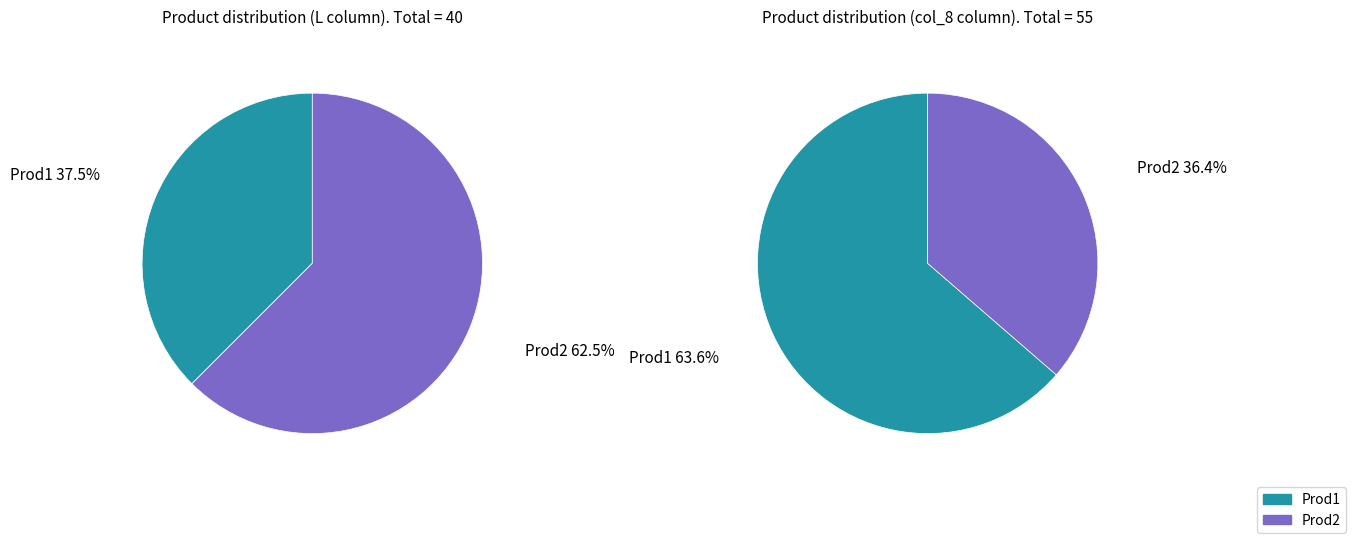

Does any single category account for the majority?

Yes